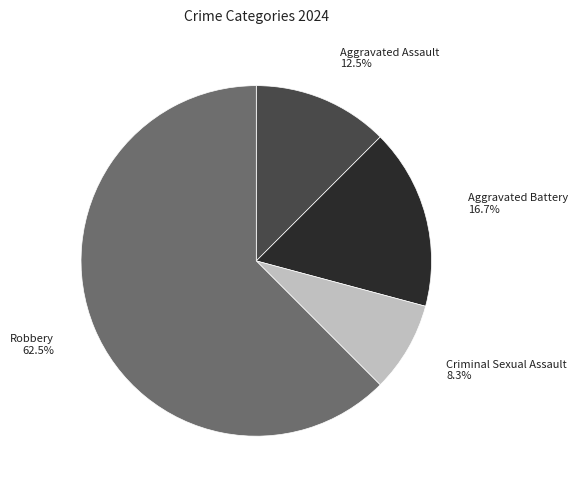

Which slice is the smallest?

Criminal Sexual Assault